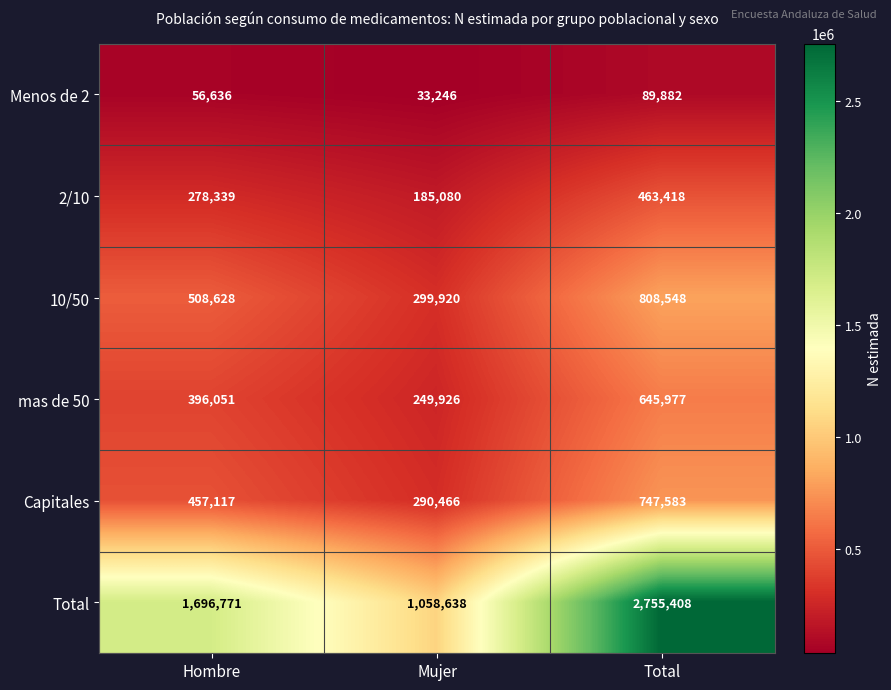

What is the total value across all series at Total?

5510816